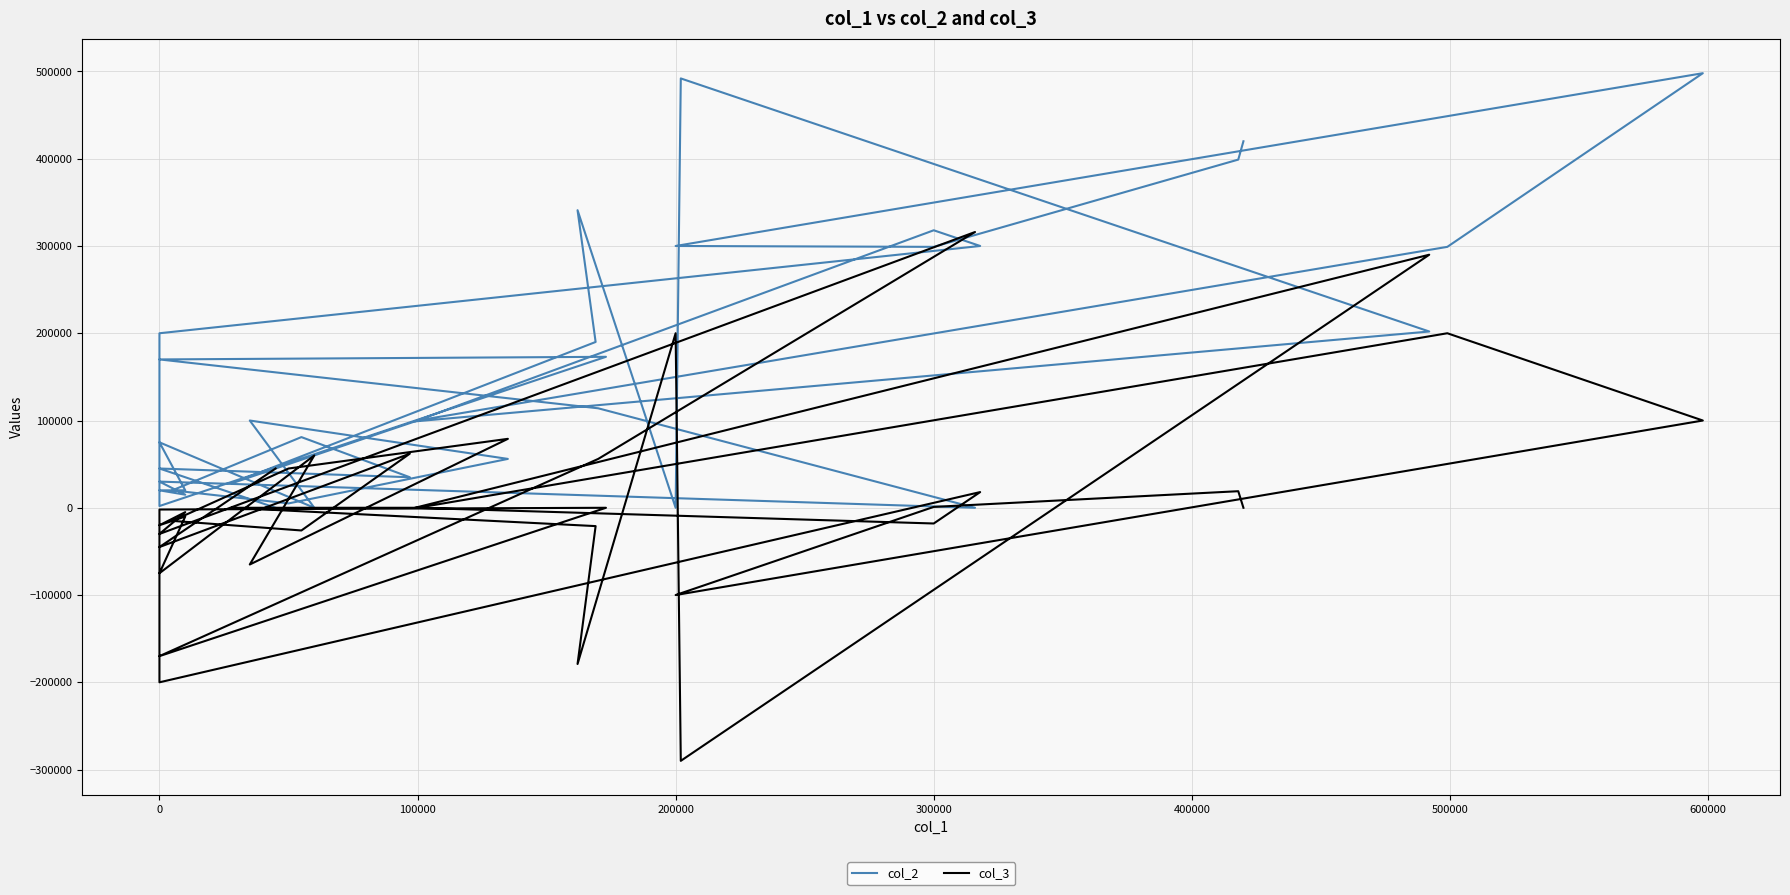

Does the chart have visible grid lines?

Yes